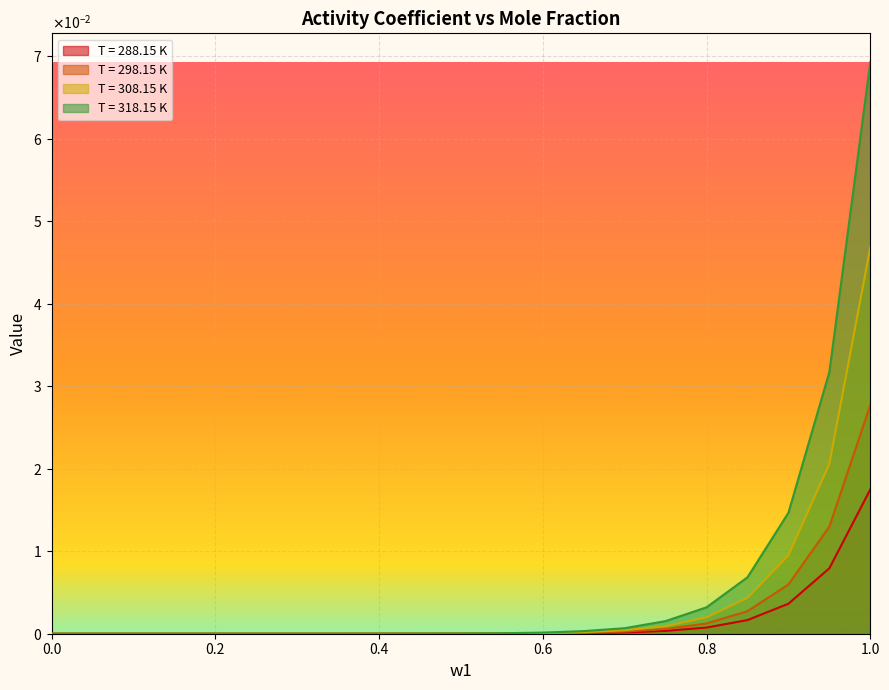

At which category does the chart reach its peak across all series?

1